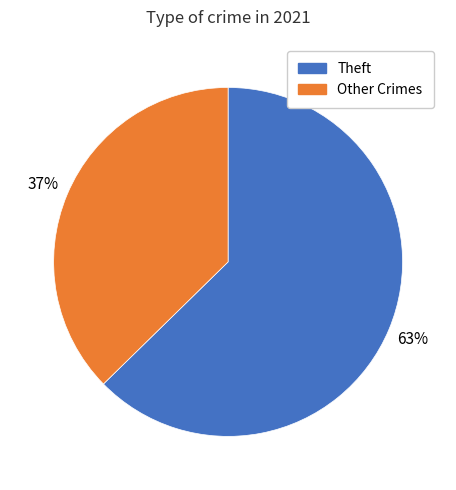

To the nearest percent, what is the average slice percentage?

50%